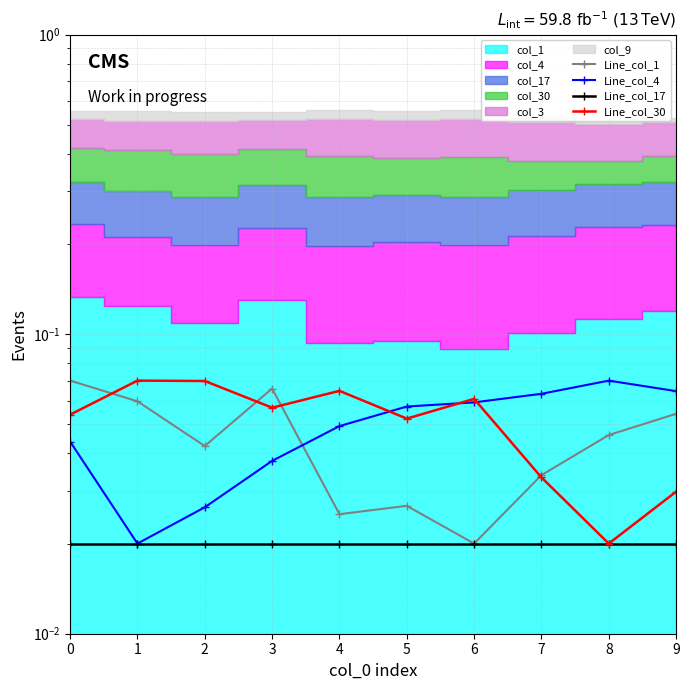

Where is the first local maximum for Line_col_4?

8